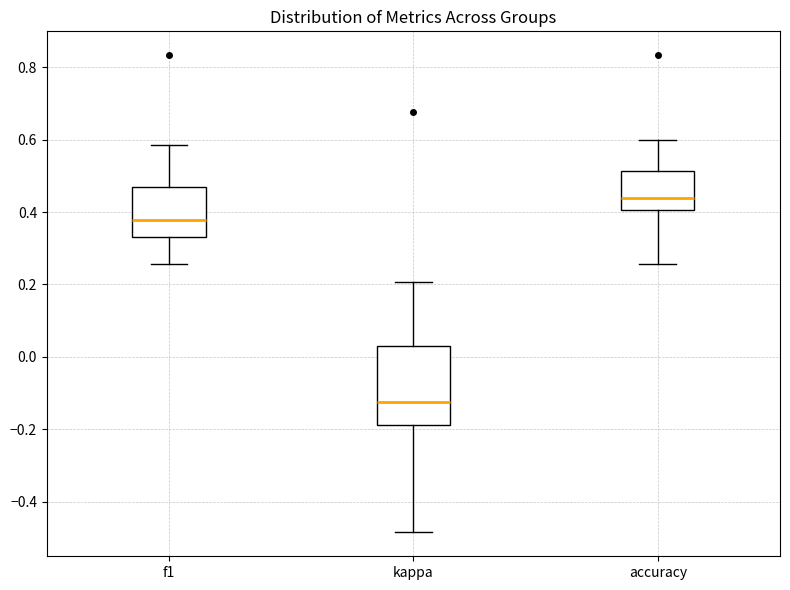

Which box has the lowest median line?

kappa